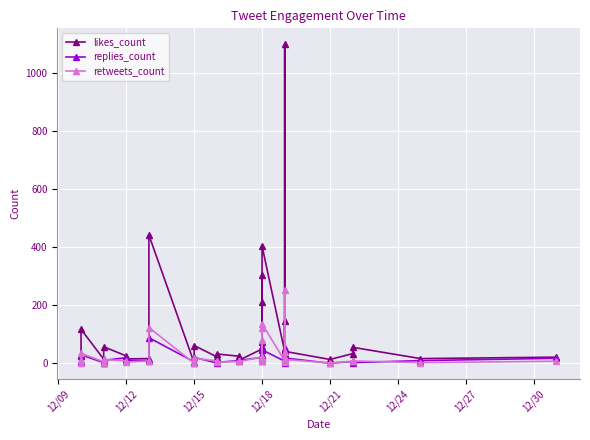

What is the total value across all series at 12/18?

91